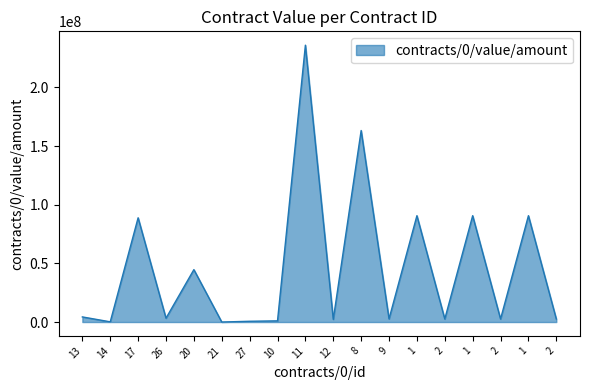

List the labels in order of value, largest first.

11, 8, 1, 1, 1, 17, 20, 13, 26, 9, 2, 2, 2, 12, 10, 27, 14, 21